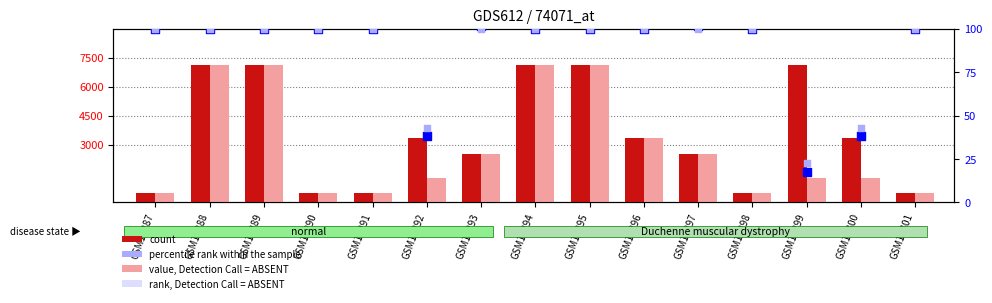

Is the value of rank, Detection Call = ABSENT at GSM16293 greater than the value of count at GSM16299?

No